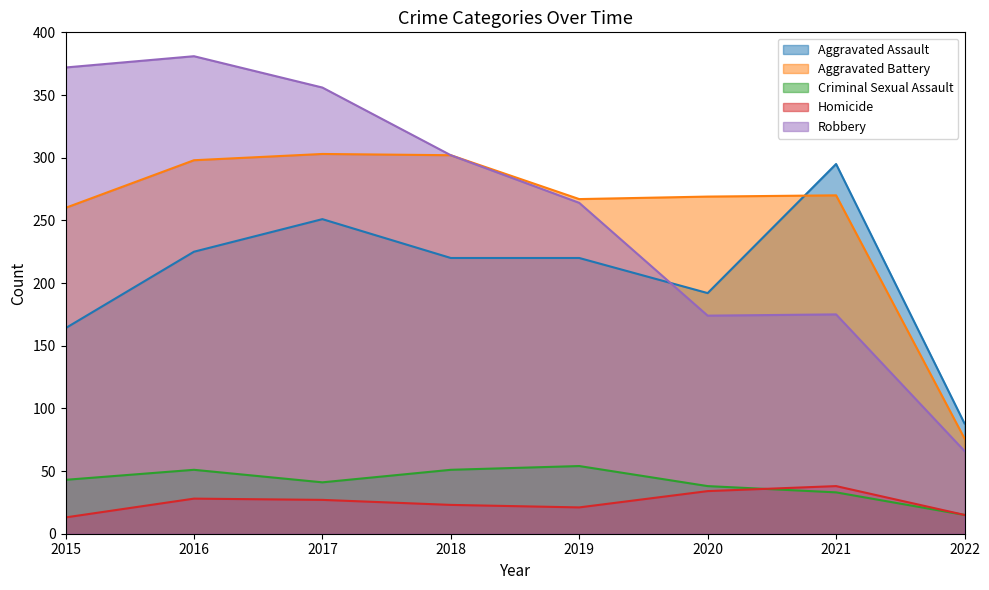

List the series in order of their peak value, lowest first.

Homicide, Criminal Sexual Assault, Aggravated Assault, Aggravated Battery, Robbery